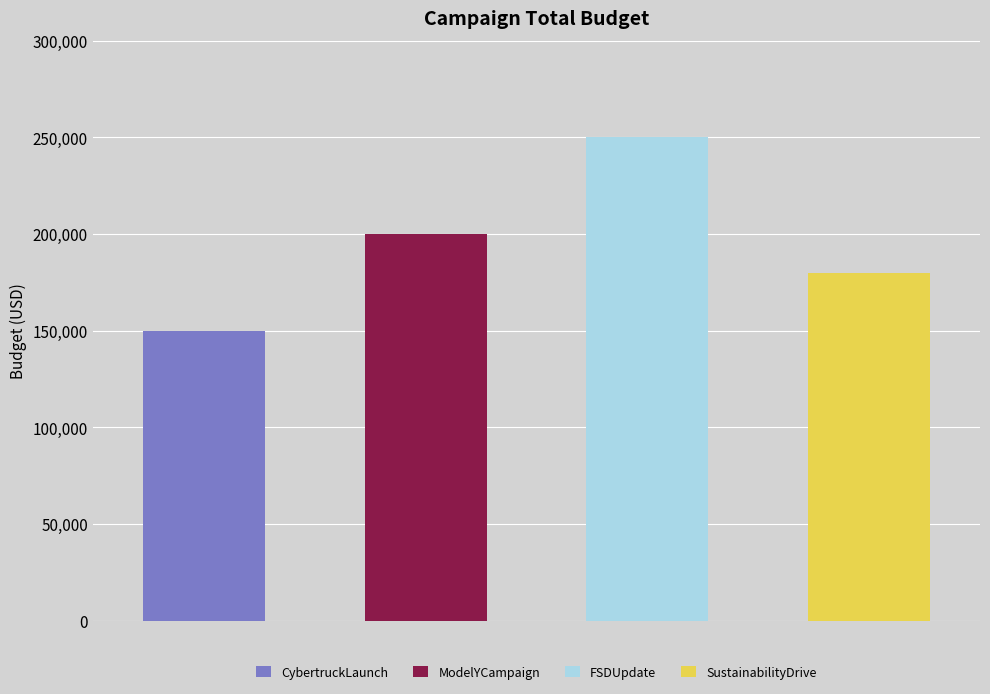

Rank the categories by value from lowest to highest.

CybertruckLaunch, SustainabilityDrive, ModelYCampaign, FSDUpdate